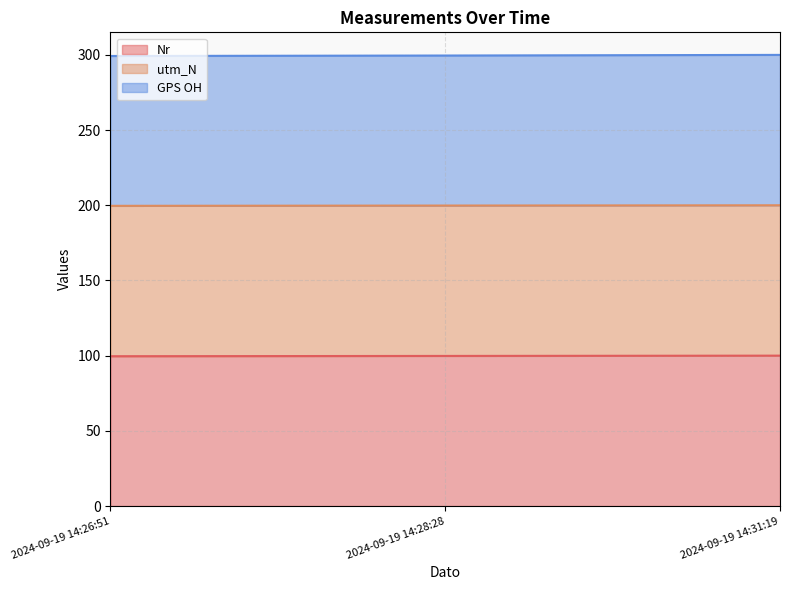

What is the label of the 3rd point from the left?

2024-09-19 14:31:19